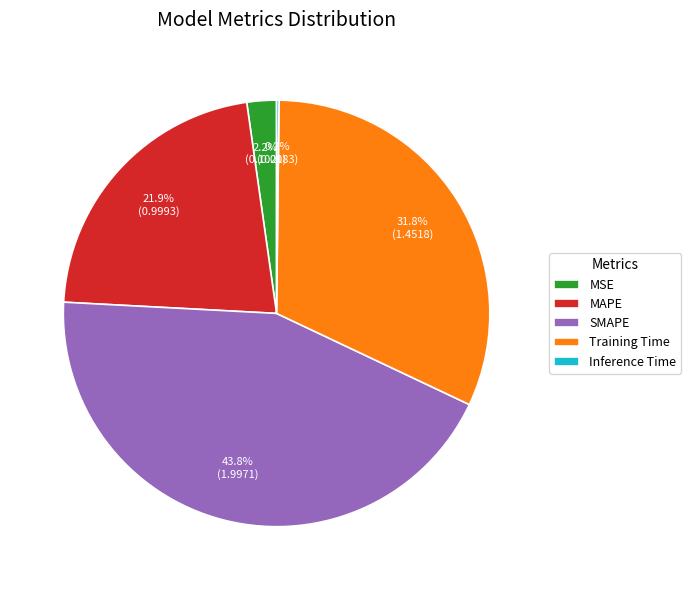

Does any single category account for the majority?

No